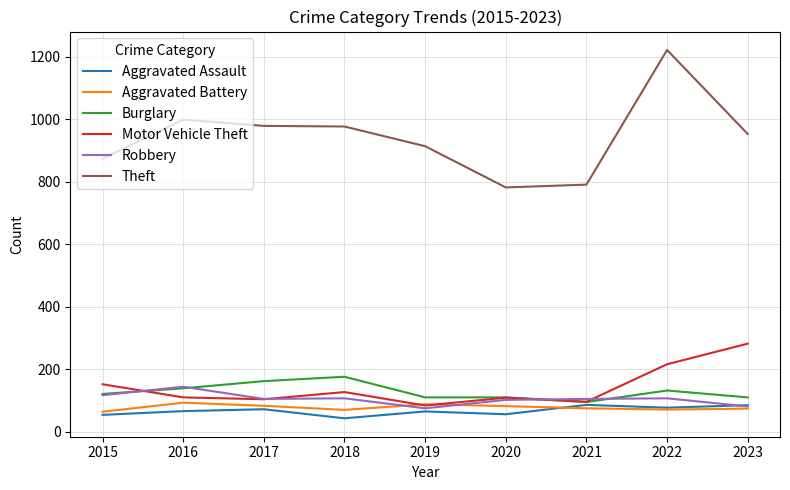

Does the chart have visible grid lines?

Yes